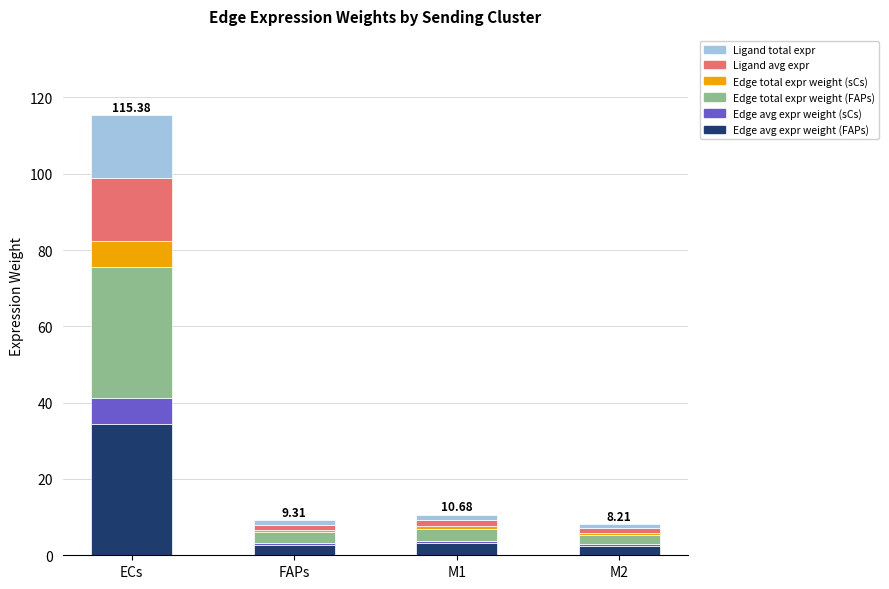

At which category is the sum across all series the highest?

ECs